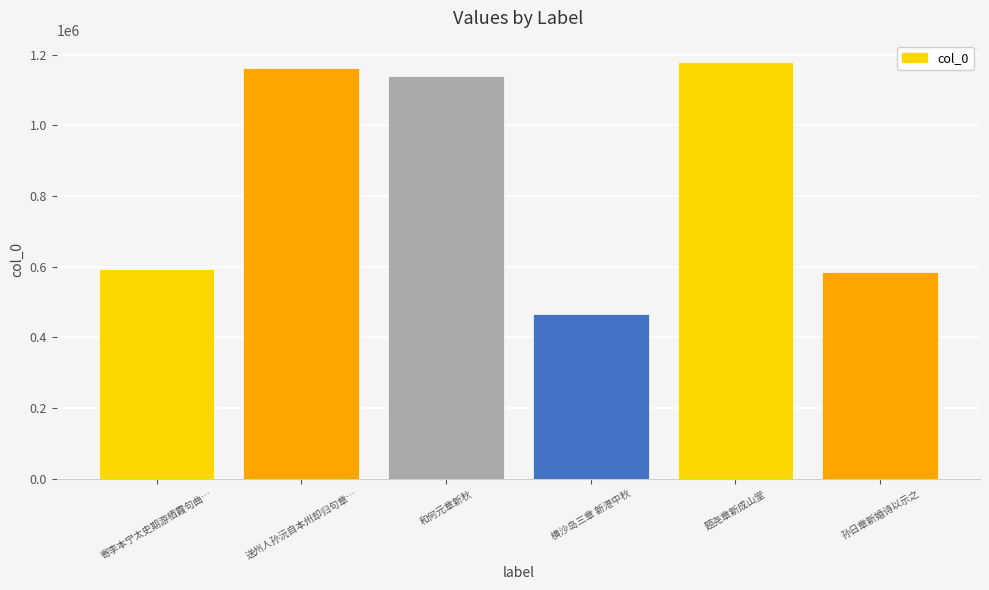

What is the sum of all values?

5130419